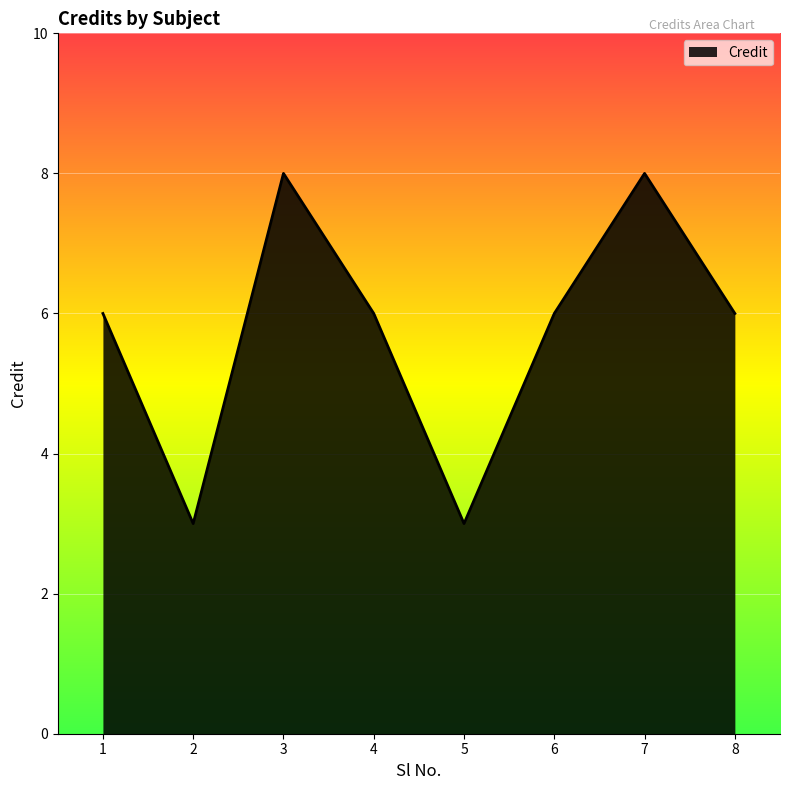

Reading right to left, what are all the values shown in this chart?

6	8	6	3	6	8	3	6